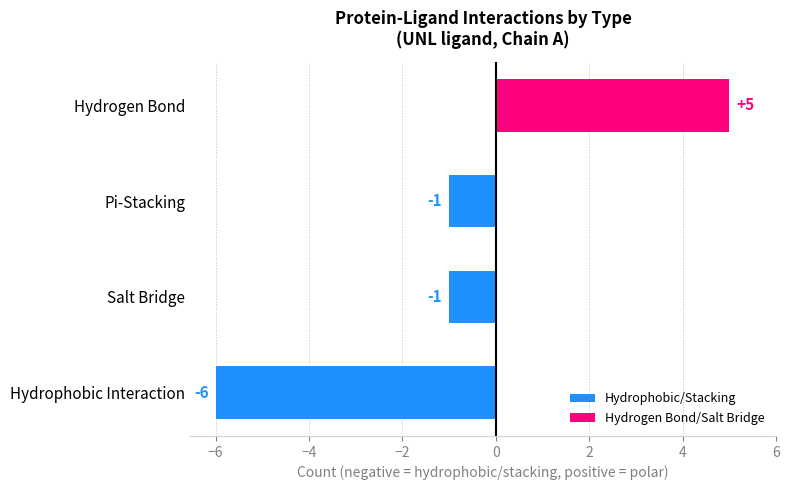

How many data points are above -1?

1